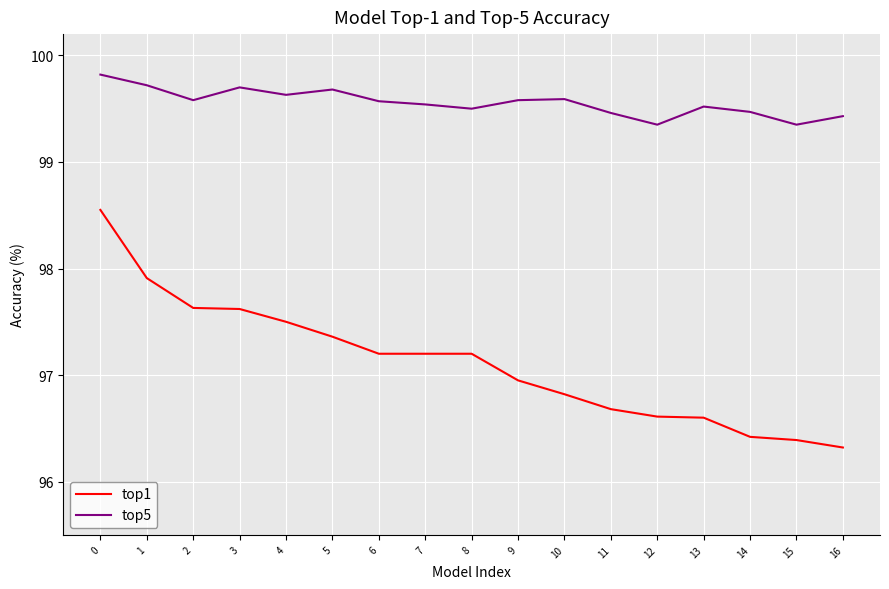

True or false: top1 and top5 intersect in this chart.

False